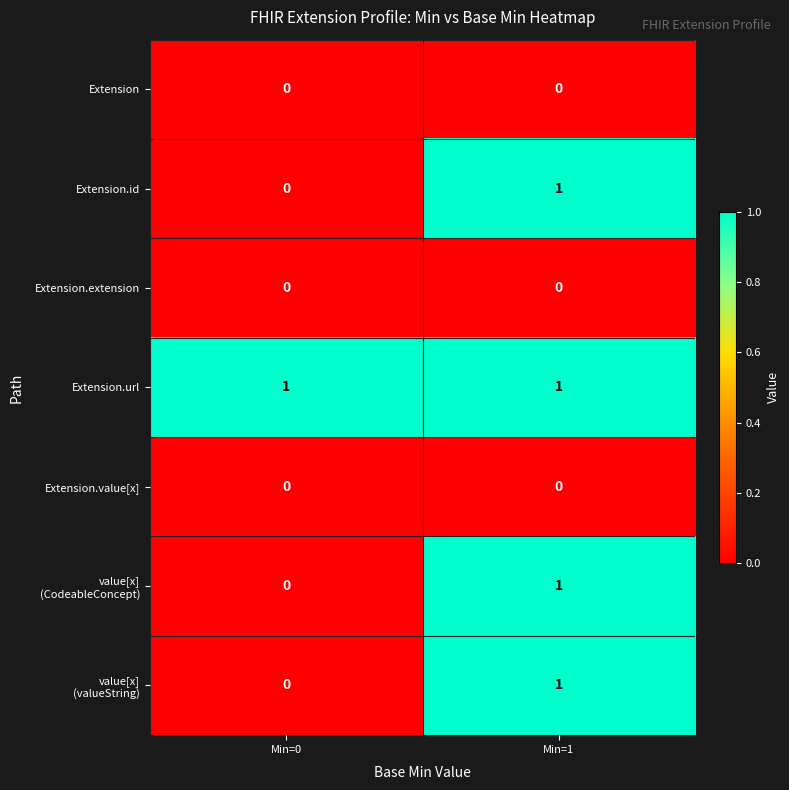

At which category is the sum across all series the highest?

Min=1